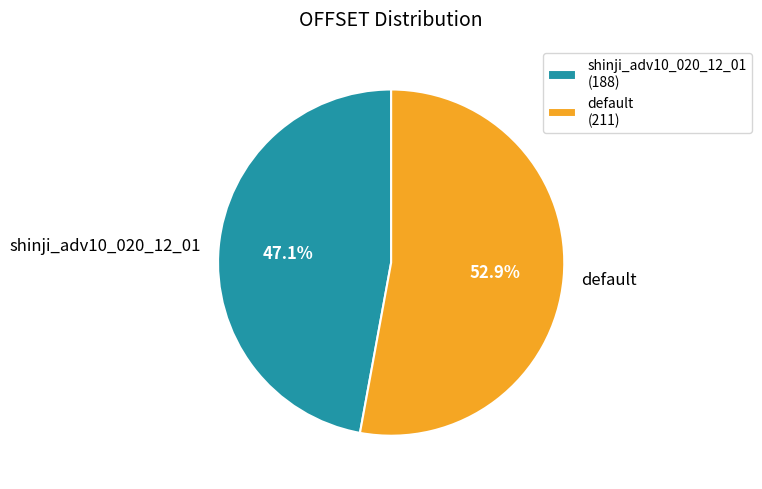

Does shinji_adv10_020_12_01 account for over 50% of the chart?

No